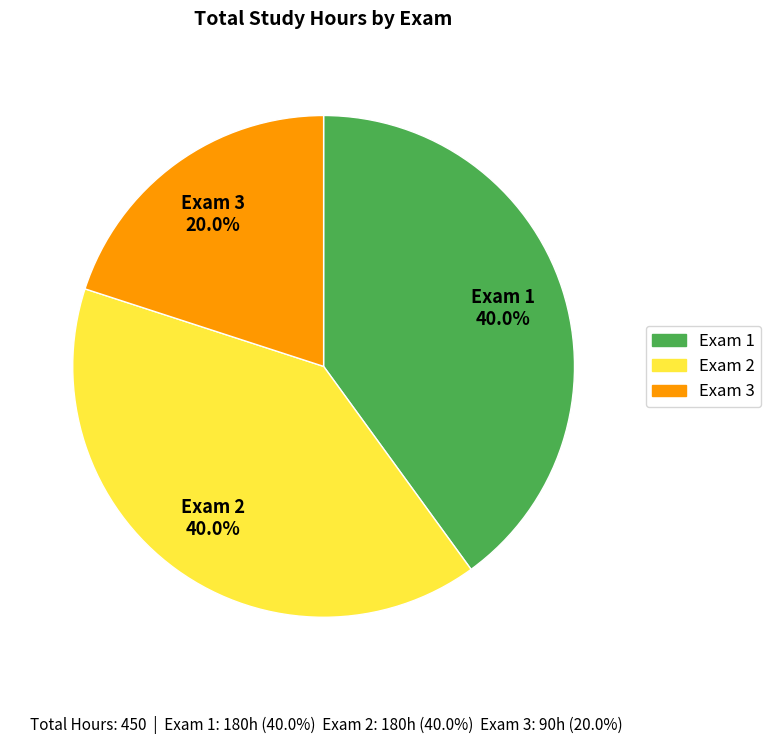

True or false: Exam 1 accounts for 51% of the total.

False